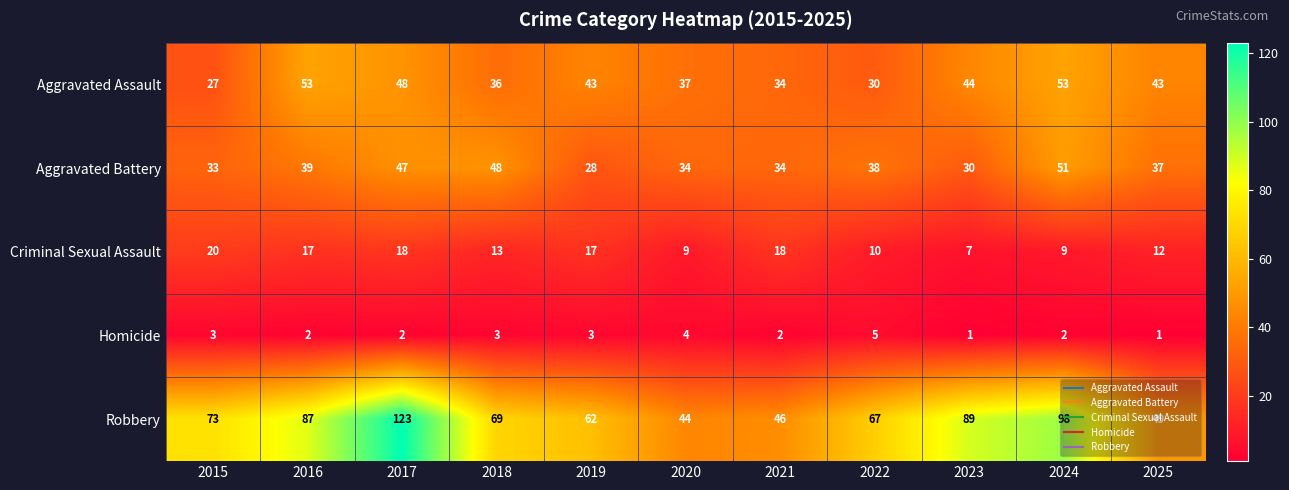

At which label does Criminal Sexual Assault reach its peak?

2015